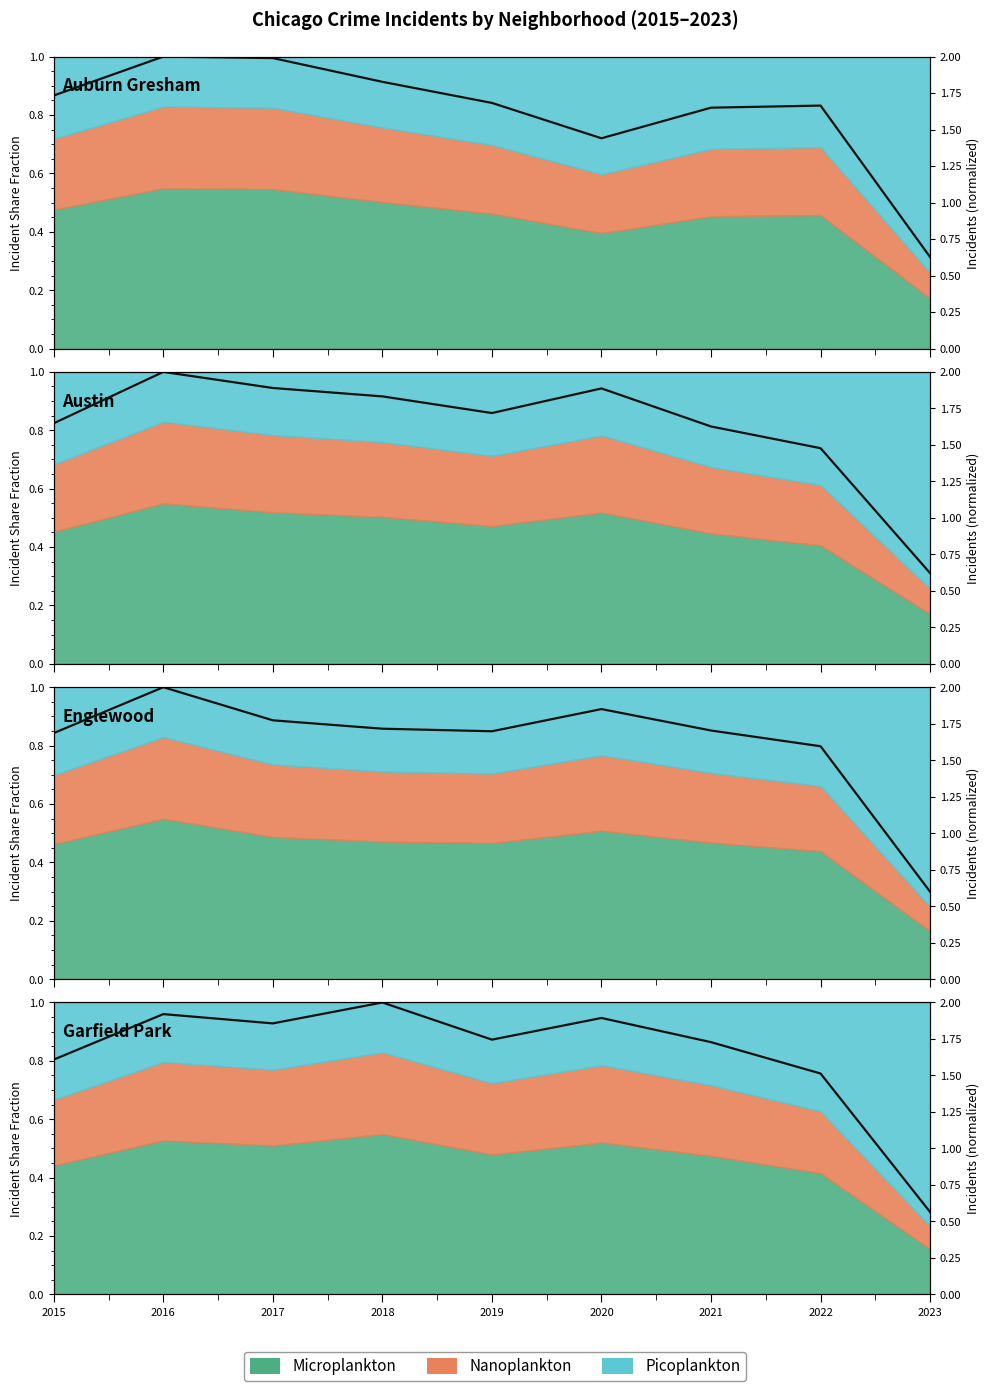

At which category is the sum across all series the highest?

2016